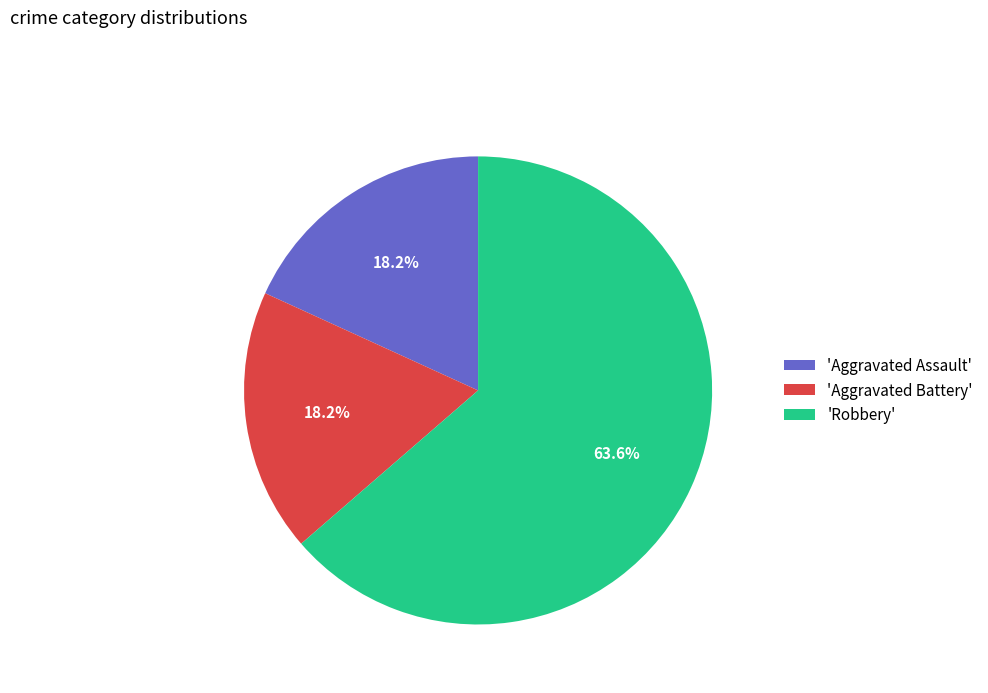

What is the ratio of the value at 'Aggravated Battery' to the value at 'Aggravated Assault'?

1.0